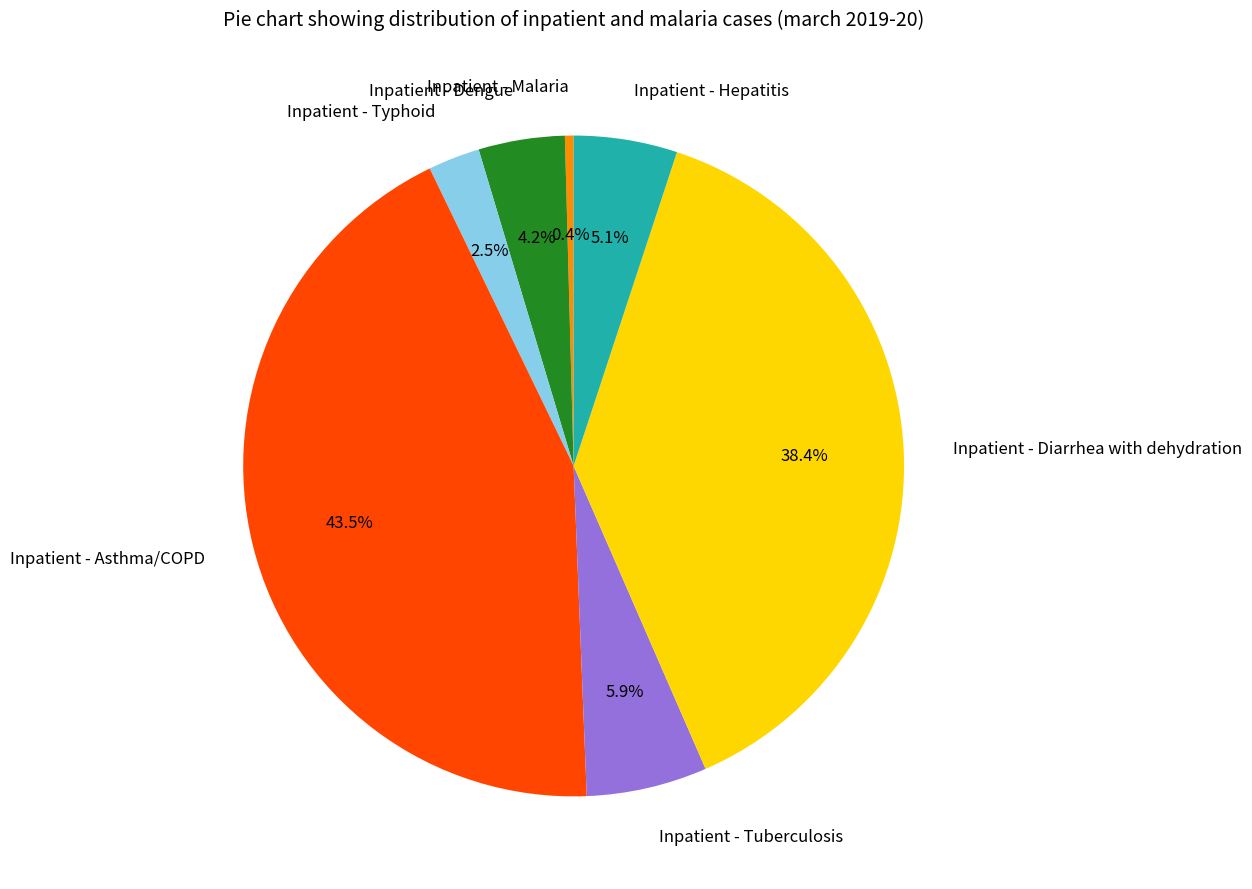

The Inpatient - Malaria slice represents 8% of the pie. True or false?

False